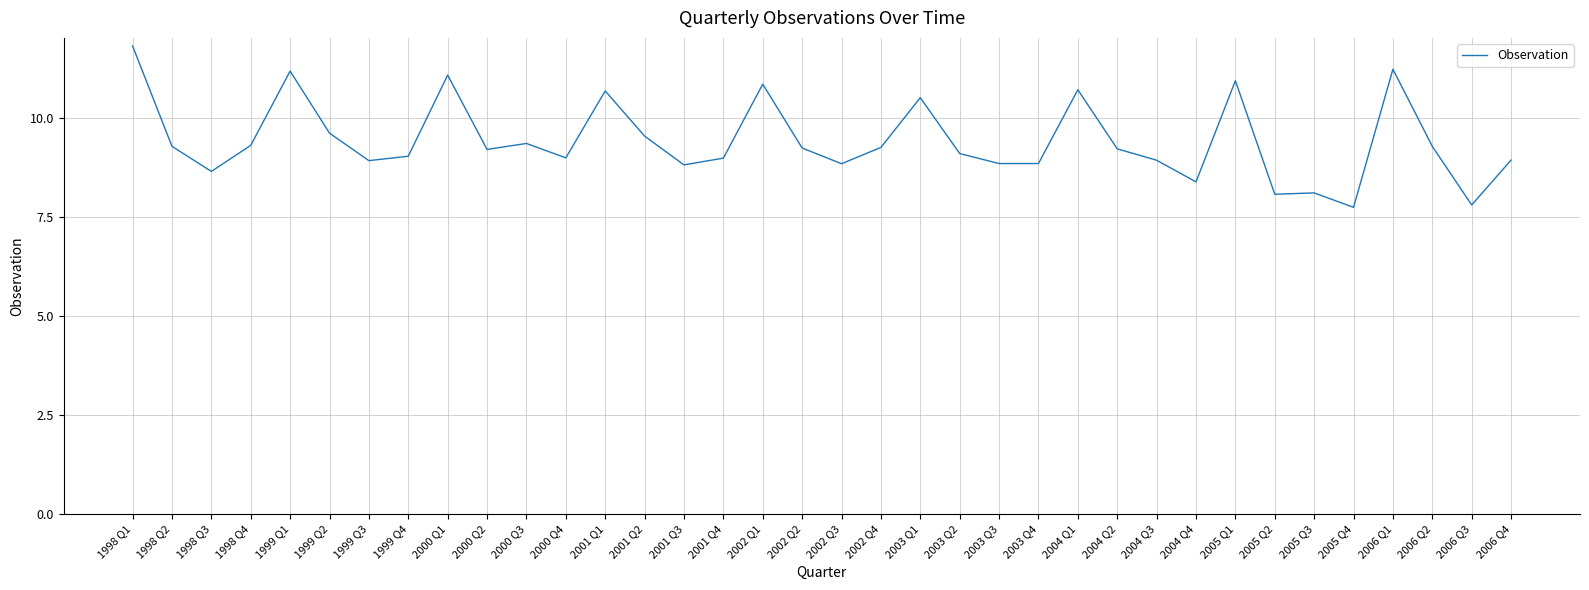

The chart shows a value of 21.1 at 1998 Q1. True or false?

False